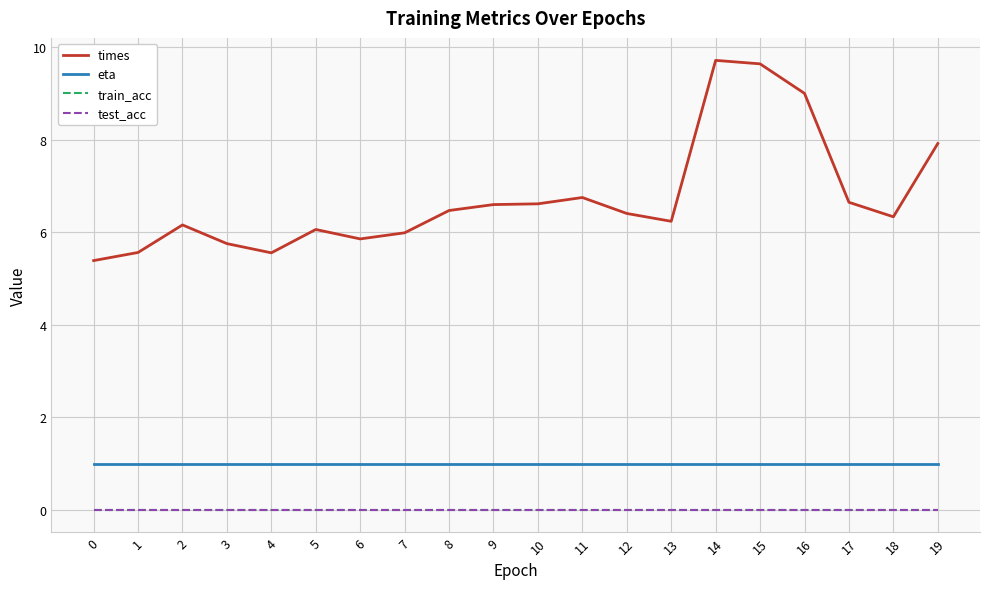

True or false: test_acc has more than 2 interior local peaks.

False